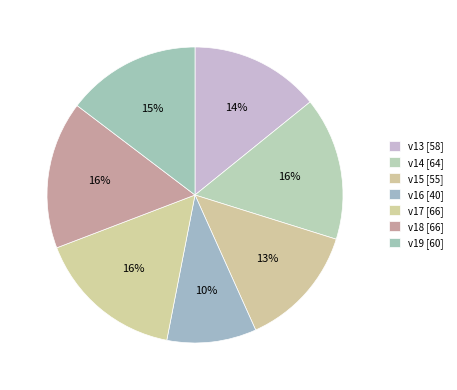

True or false: v16 accounts for 17% of the total.

False